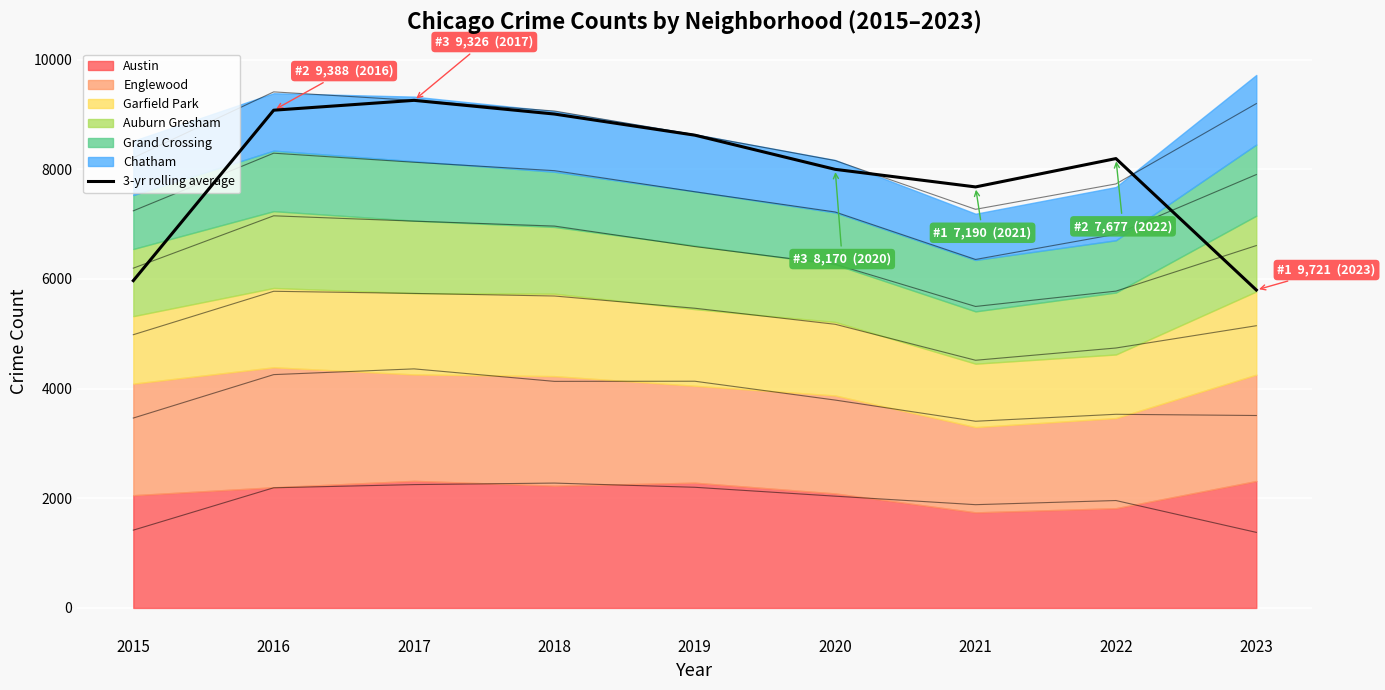

What is the value of the 2nd point from the left?

9078.3